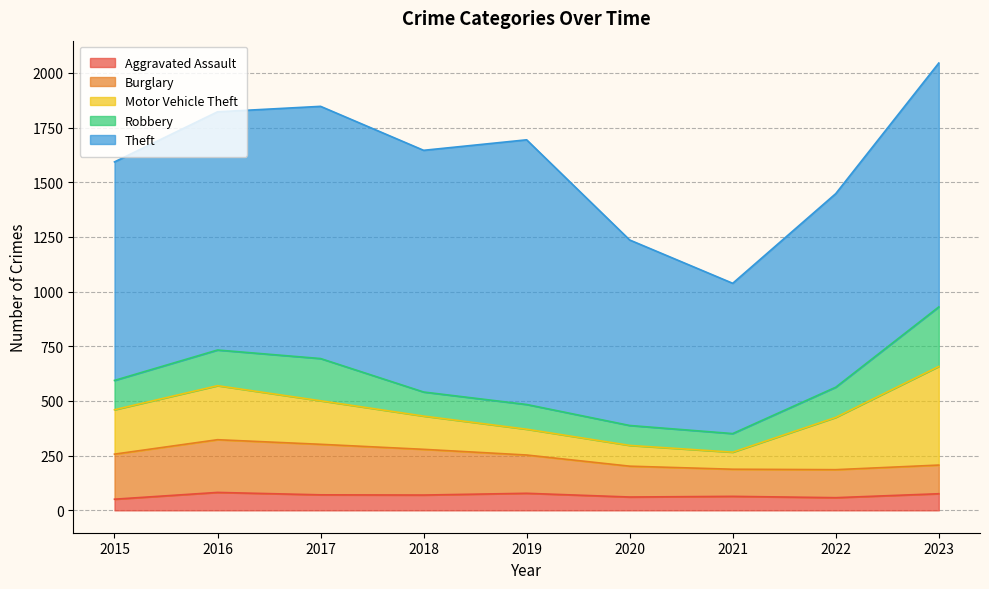

At which category is the sum across all series the highest?

2023